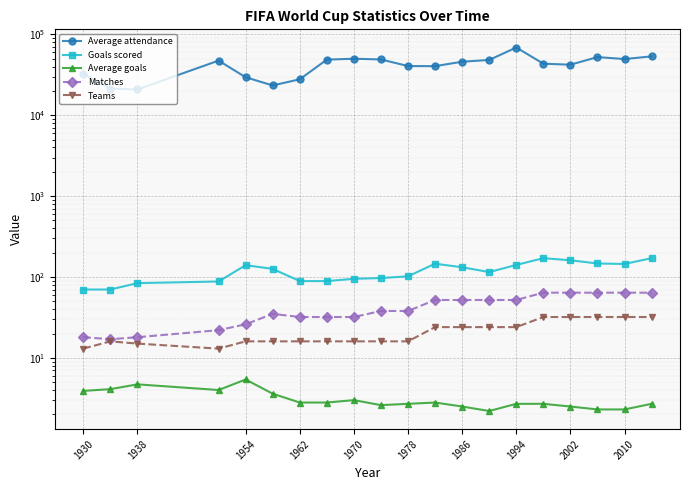

The value of Teams at 1938 is 22.4. True or false?

False